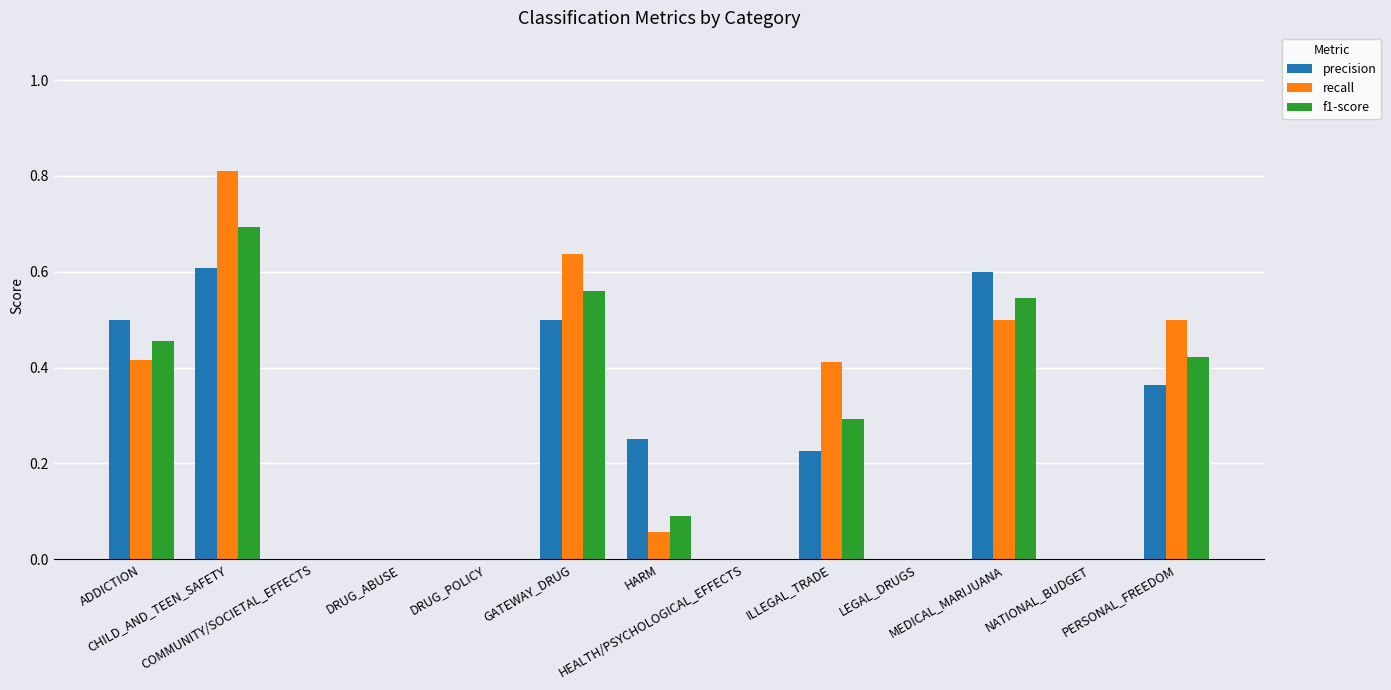

What is the highest value of the recall series?

0.8